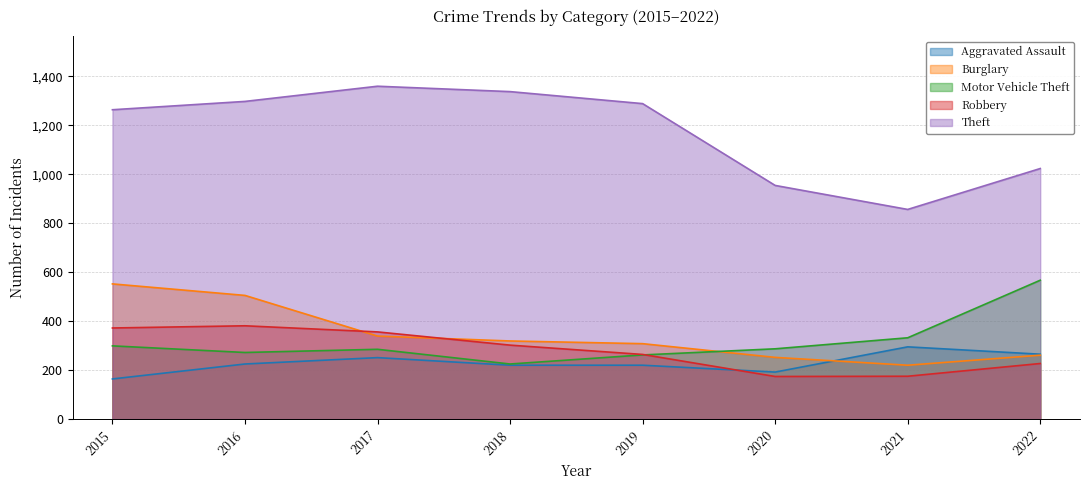

What is the difference between the highest and lowest values at 2015?

1099